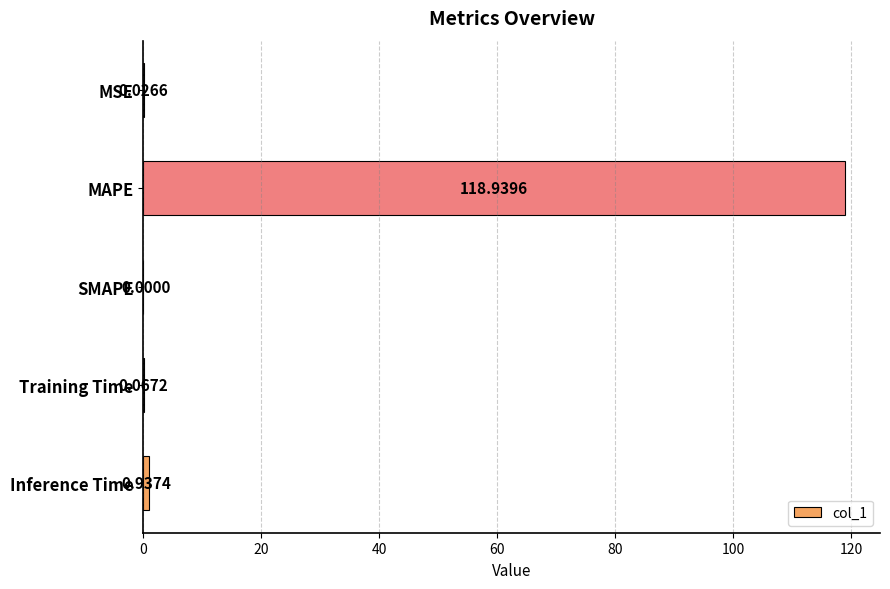

What is the change in value from MAPE to SMAPE?

-118.9